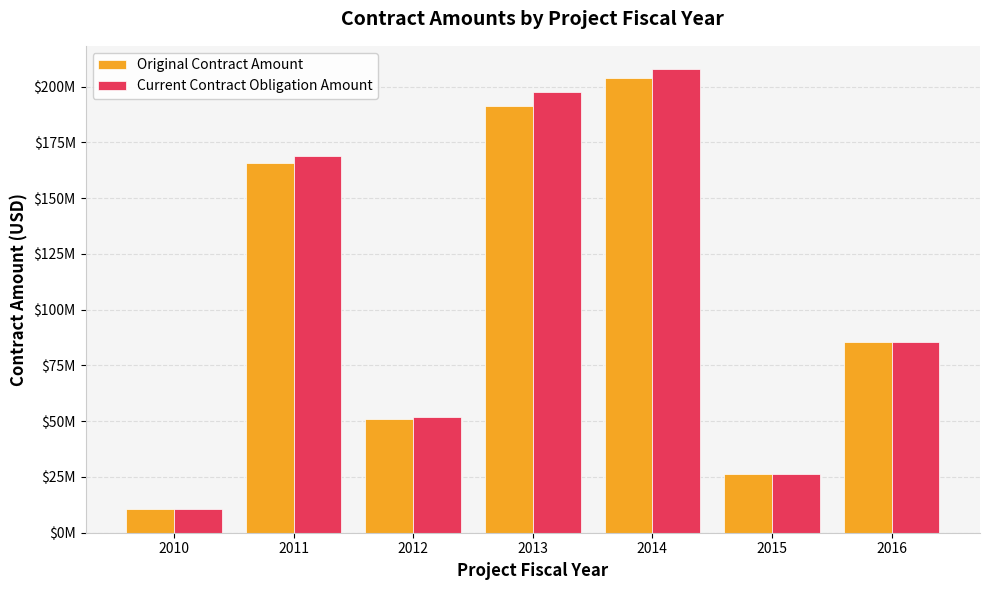

The Current Contract Obligation Amount series shows 26545702 at 2012. True or false?

False